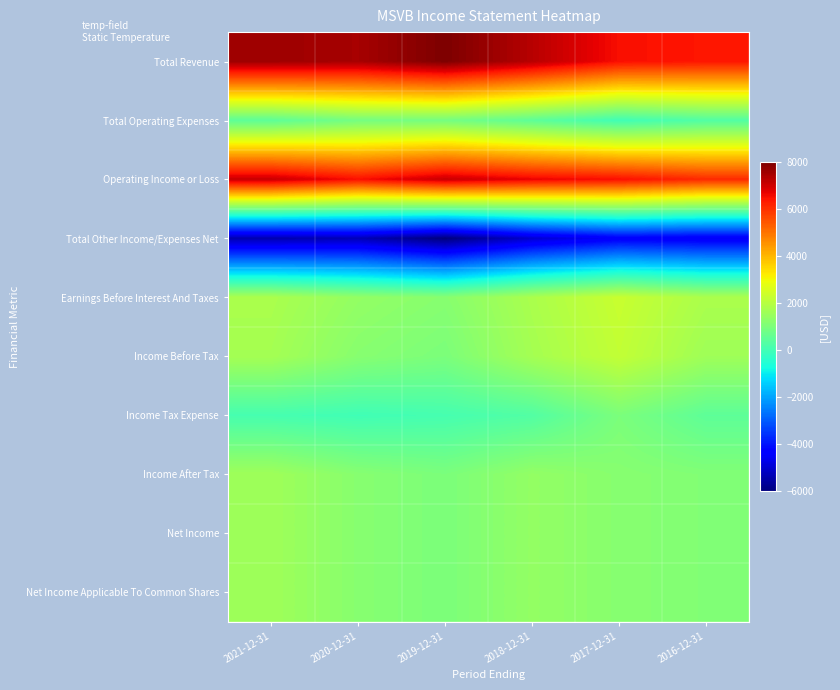

Reading left to right, transcribe all the data shown in this chart.

Total Revenue: 2021-12-31=7600	2020-12-31=7500	2019-12-31=8000	2018-12-31=7300	2017-12-31=6500	2016-12-31=6400
Total Operating Expenses: 2021-12-31=500	2020-12-31=900	2019-12-31=900	2018-12-31=500	2017-12-31=0	2016-12-31=300
Operating Income or Loss: 2021-12-31=7100	2020-12-31=6500	2019-12-31=7100	2018-12-31=6700	2017-12-31=6500	2016-12-31=6100
Total Other Income/Expenses Net: 2021-12-31=-5400	2020-12-31=-5300	2019-12-31=-6000	2018-12-31=-5000	2017-12-31=-4400	2016-12-31=-4500
Earnings Before Interest And Taxes: 2021-12-31=1800	2020-12-31=1400	2019-12-31=1200	2018-12-31=1800	2017-12-31=2300	2016-12-31=1800
Income Before Tax: 2021-12-31=1700	2020-12-31=1200	2019-12-31=1000	2018-12-31=1700	2017-12-31=2200	2016-12-31=1600
Income Tax Expense: 2021-12-31=100	2020-12-31=0	2019-12-31=100	2018-12-31=300	2017-12-31=1000	2016-12-31=500
Income After Tax: 2021-12-31=1600	2020-12-31=1200	2019-12-31=1000	2018-12-31=1400	2017-12-31=1200	2016-12-31=1100
Net Income: 2021-12-31=1600	2020-12-31=1200	2019-12-31=1000	2018-12-31=1400	2017-12-31=1200	2016-12-31=1100
Net Income Applicable To Common Shares: 2021-12-31=1600	2020-12-31=1200	2019-12-31=1000	2018-12-31=1400	2017-12-31=1200	2016-12-31=1100